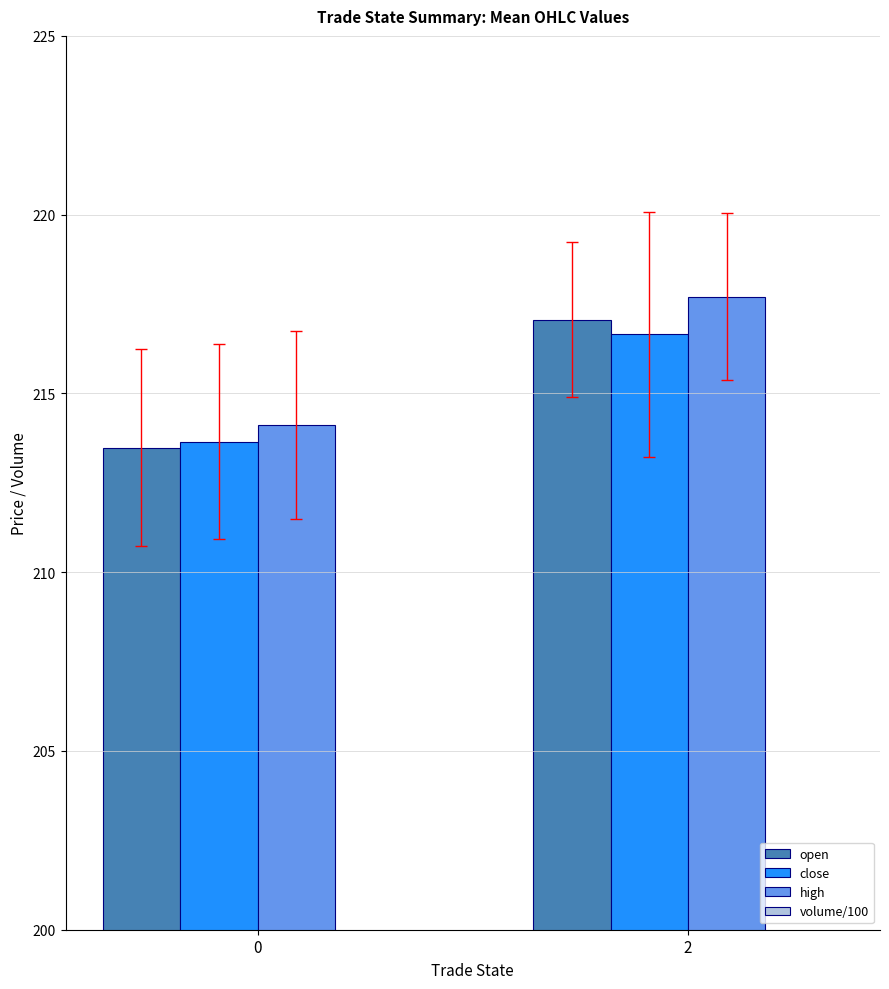

Reading left to right, extract all data points from this chart.

open: 213.5	217.1
close: 213.7	216.7
high: 214.1	217.7
volume/100: 33.3	13.8